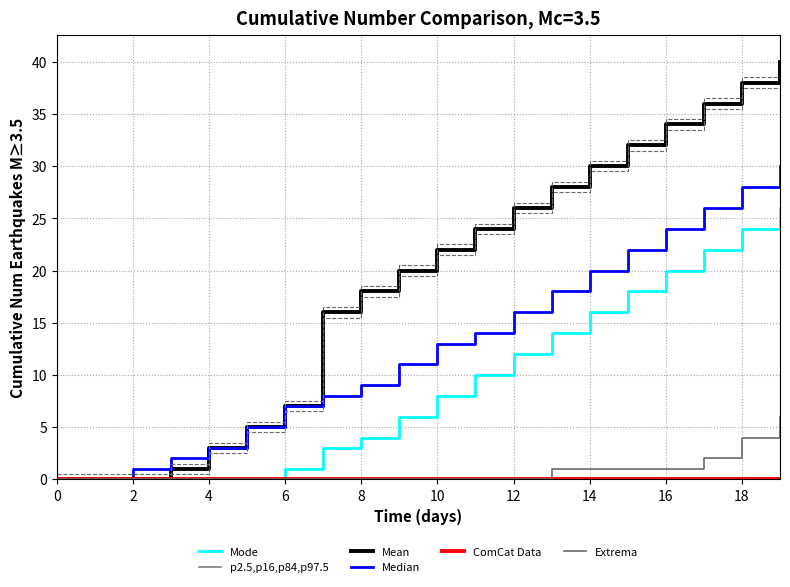

What is the label of the 6th point from the right?

14